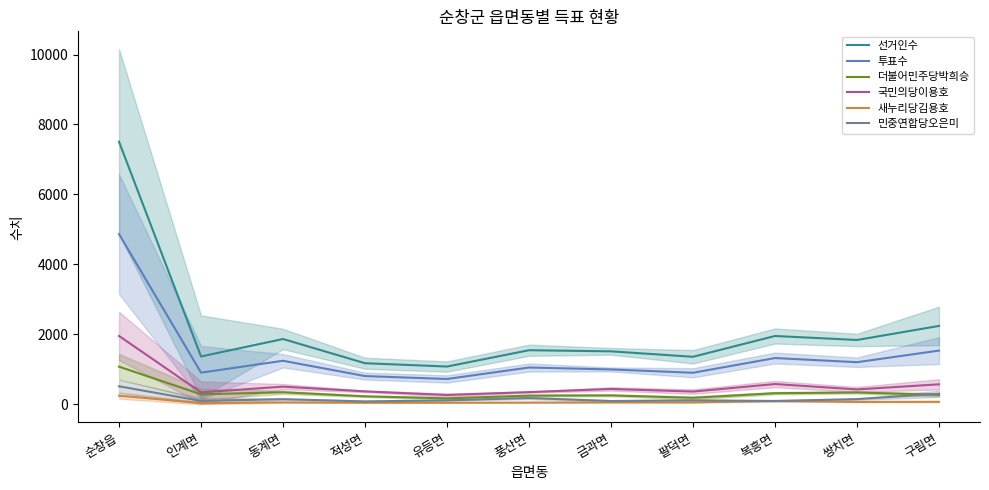

At which label does 새누리당김용호 reach its minimum?

인계면